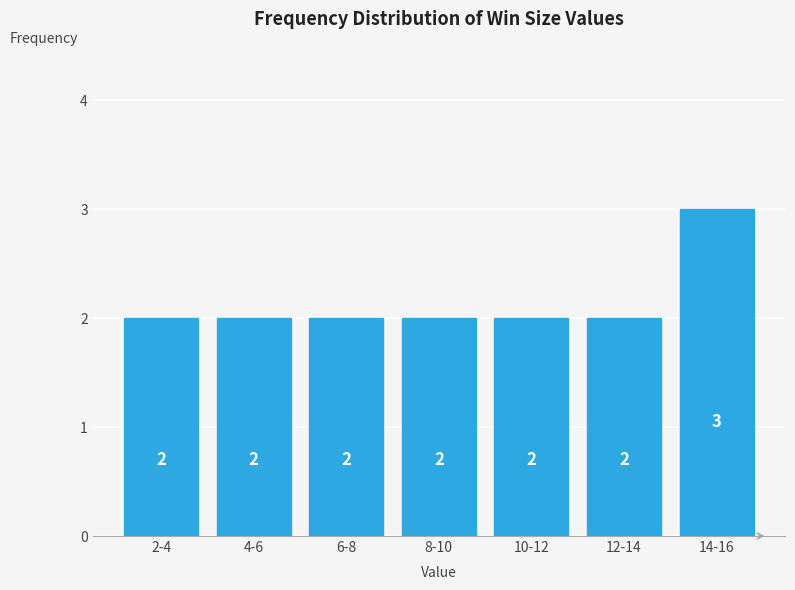

Reading right to left, transcribe all the data shown in this chart.

3	2	2	2	2	2	2